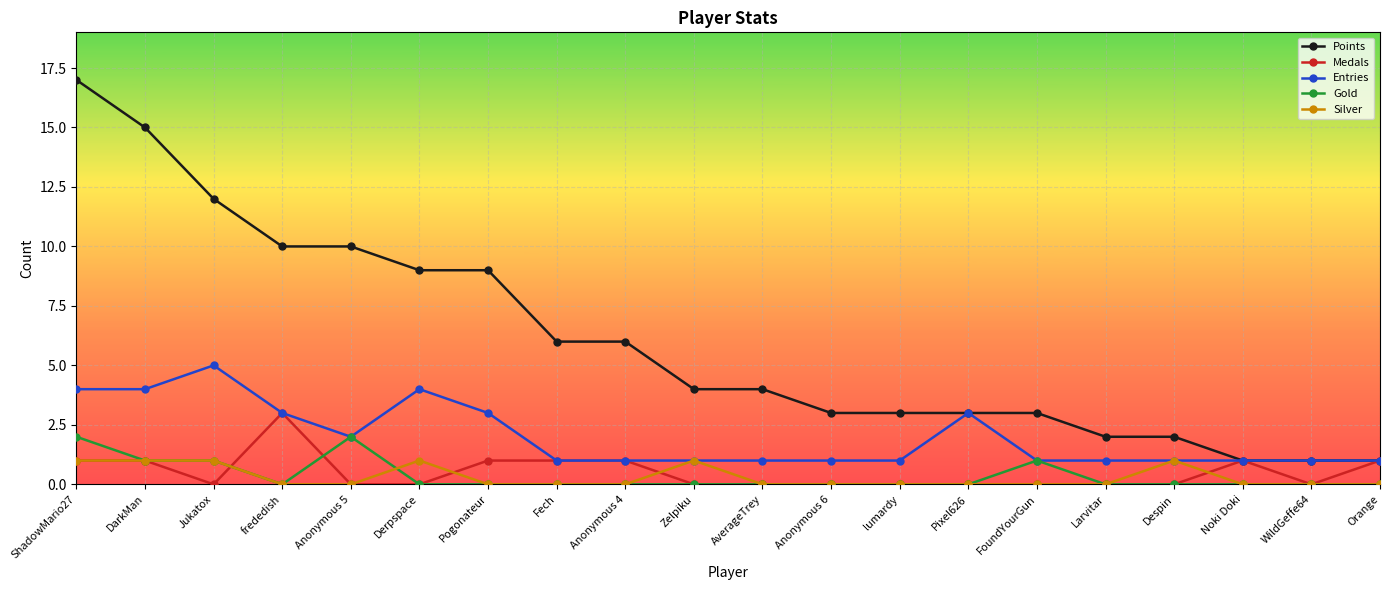

What is the difference between the maximum and minimum values in the Silver series?

1